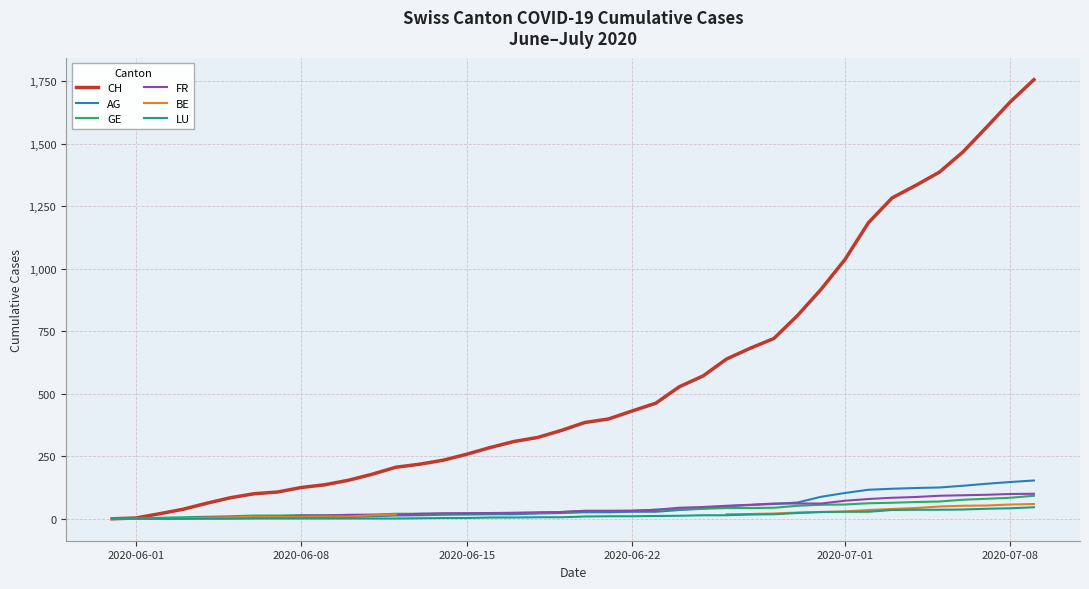

What are all the series names shown in the legend?

CH, AG, GE, FR, BE, LU